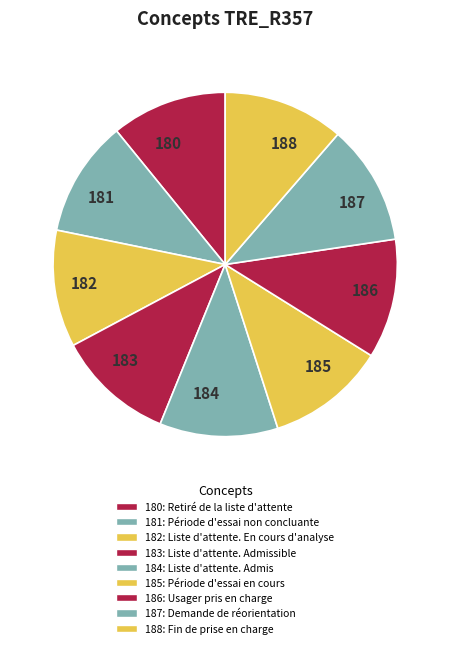

How many segments does this pie chart have?

9